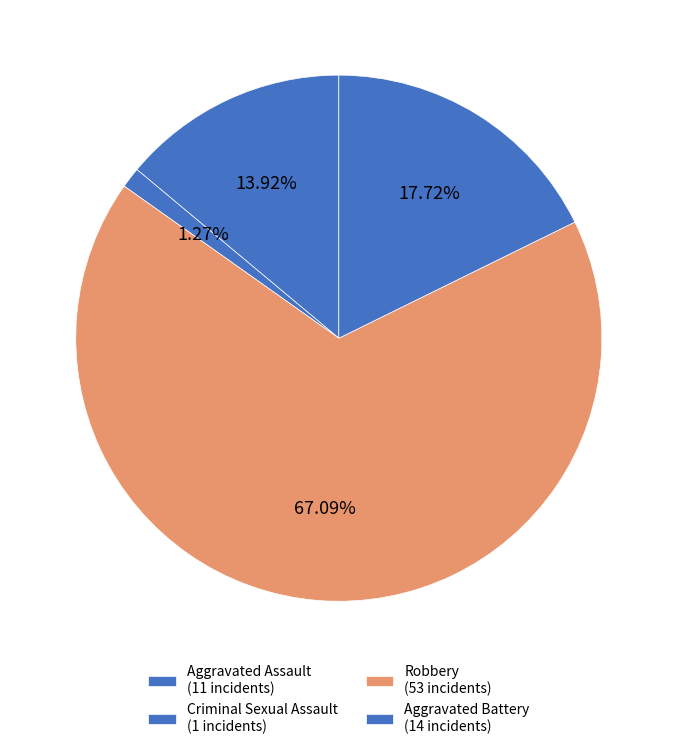

How many segments does this pie chart have?

4